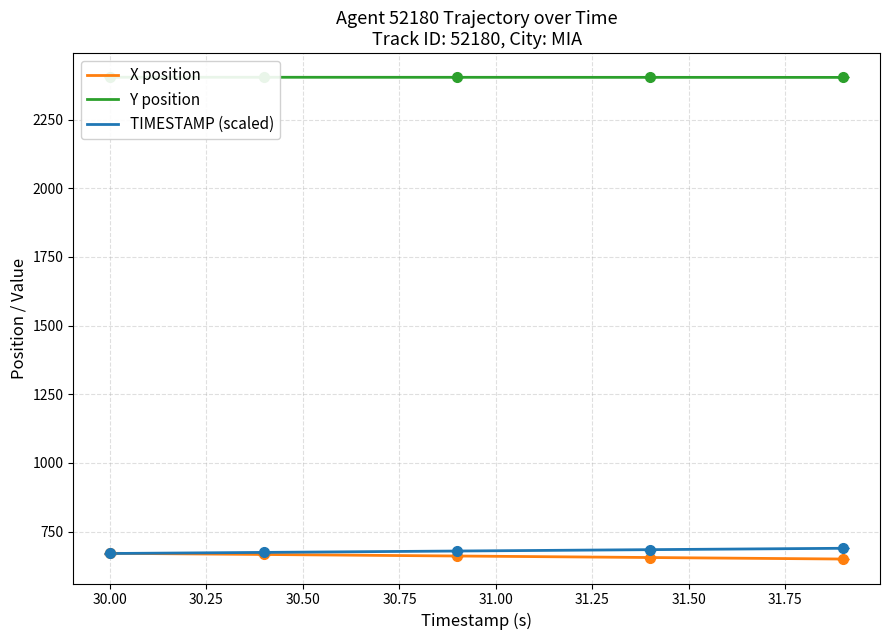

What is the highest value of the TIMESTAMP (scaled) series?

689.0